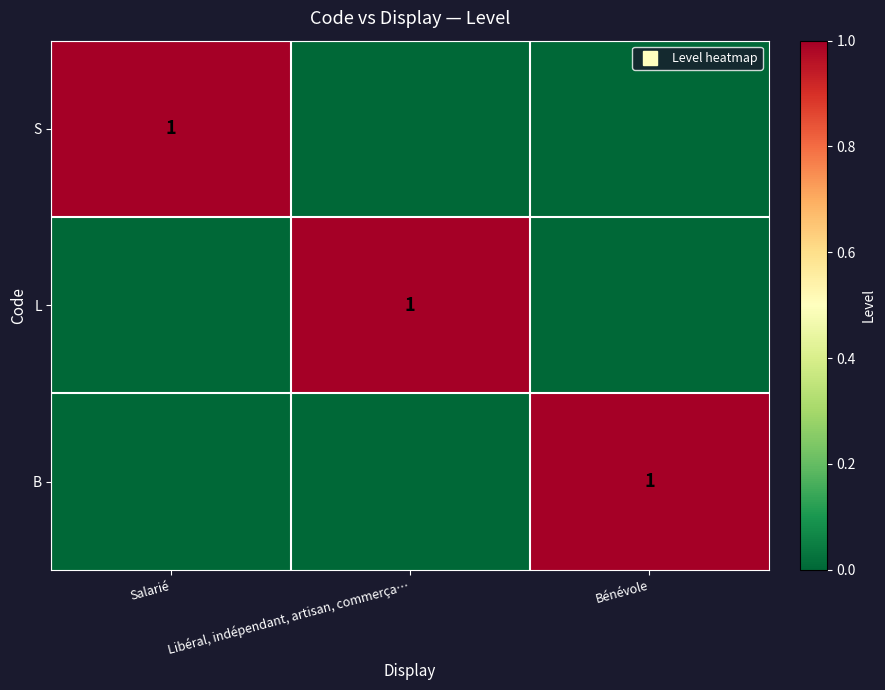

Where is B nearest to the value 0?

Salarié